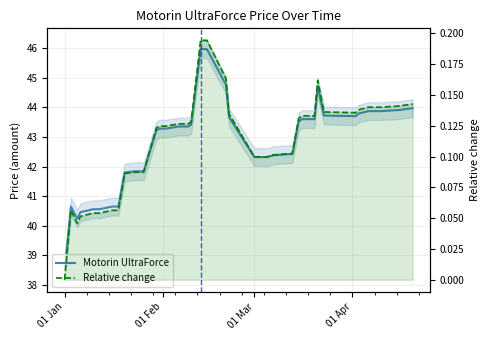

How many interior local valleys does the Relative change series have?

2